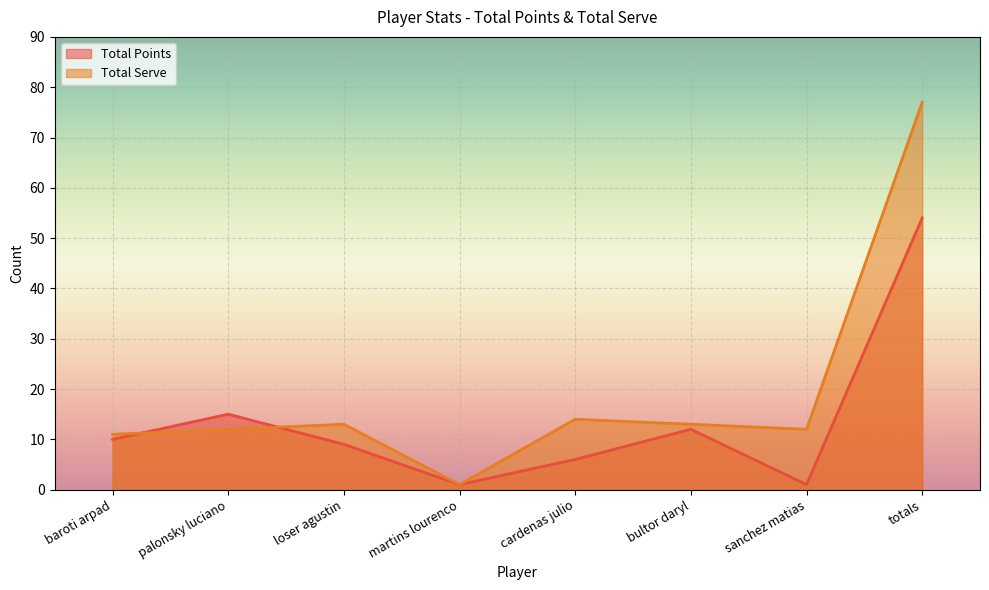

How many lines are shown in the chart?

2